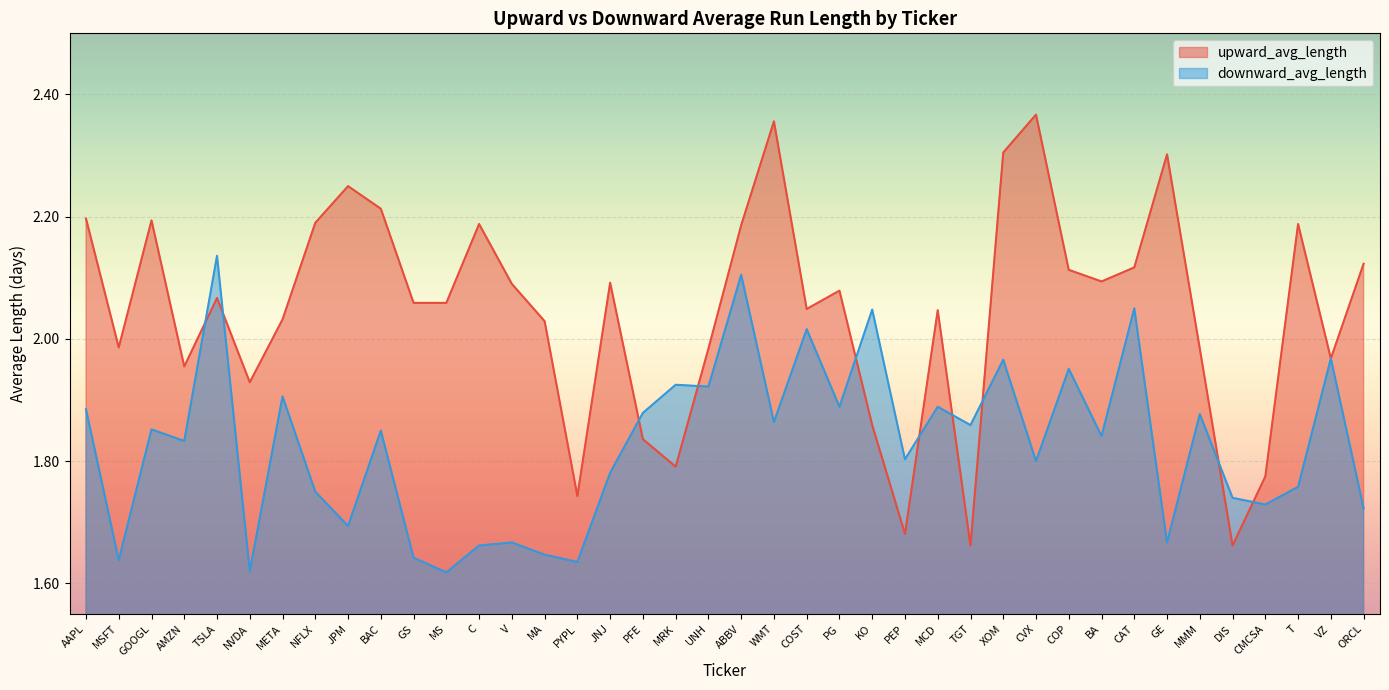

What are all the series names shown in the legend?

upward_avg_length, downward_avg_length